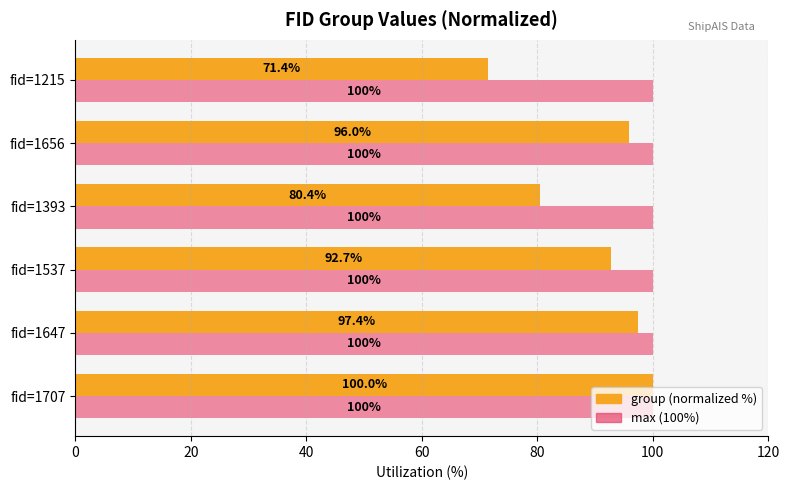

What are all the series names shown in the legend?

group (normalized %), max (100%)